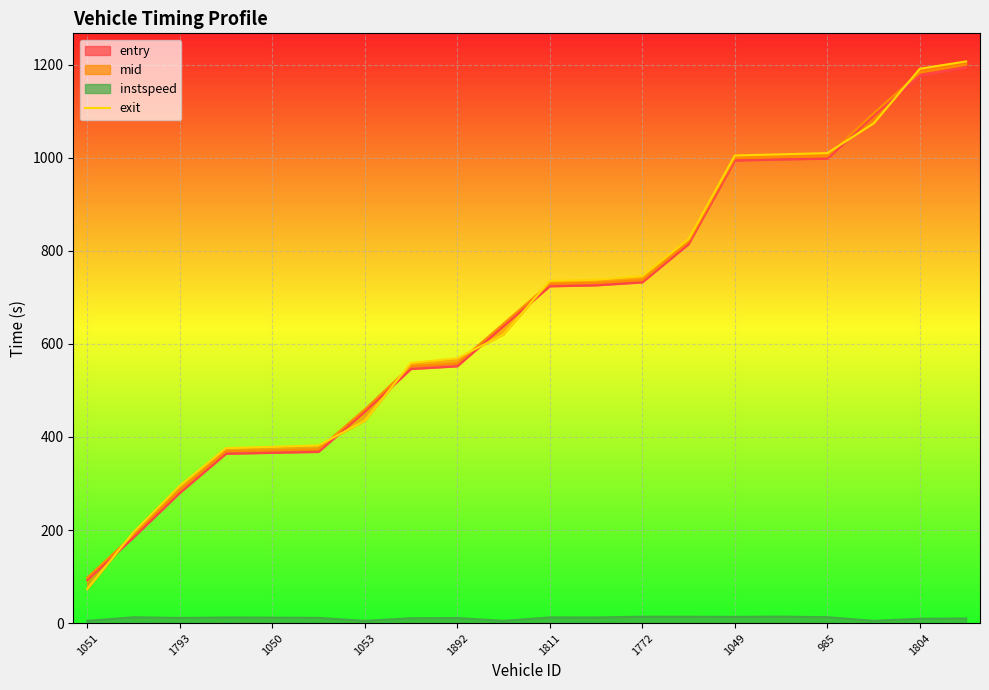

What is the label of the 14th point from the left?

13